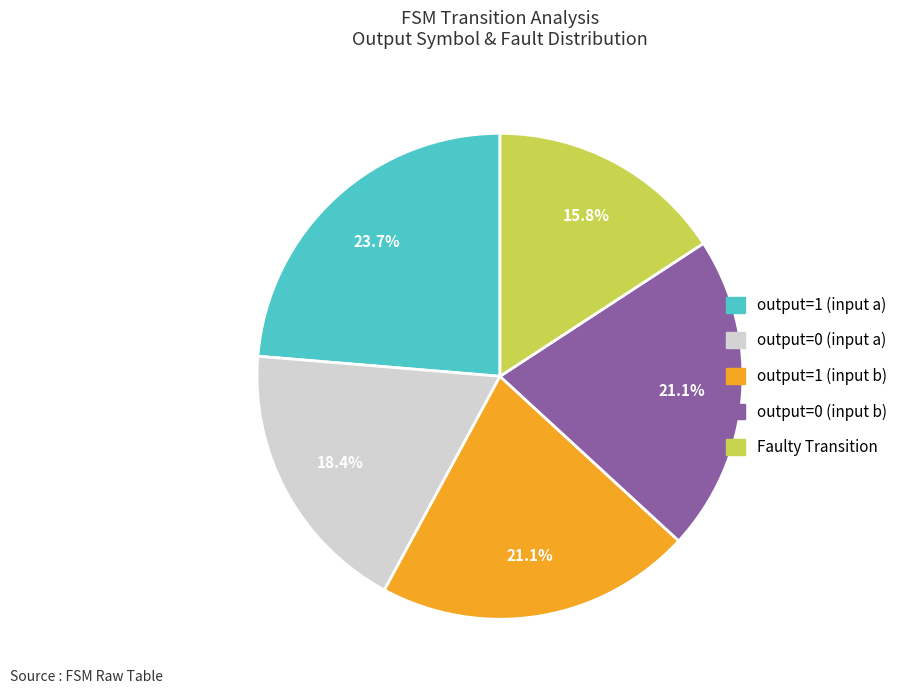

How many slices are in this pie chart?

5